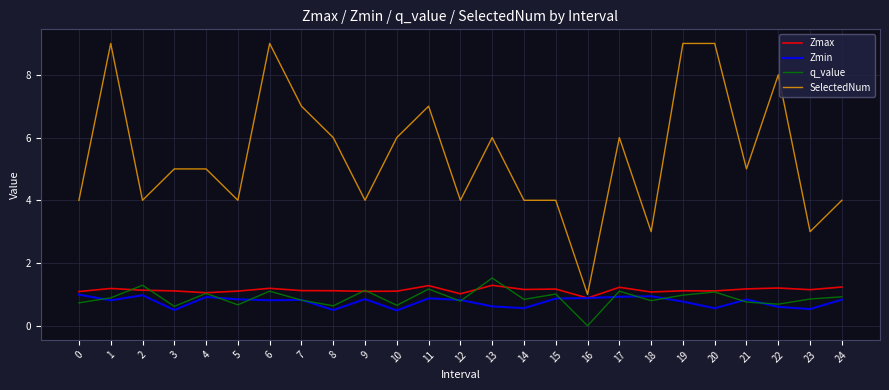

Where is the first local minimum for SelectedNum?

2